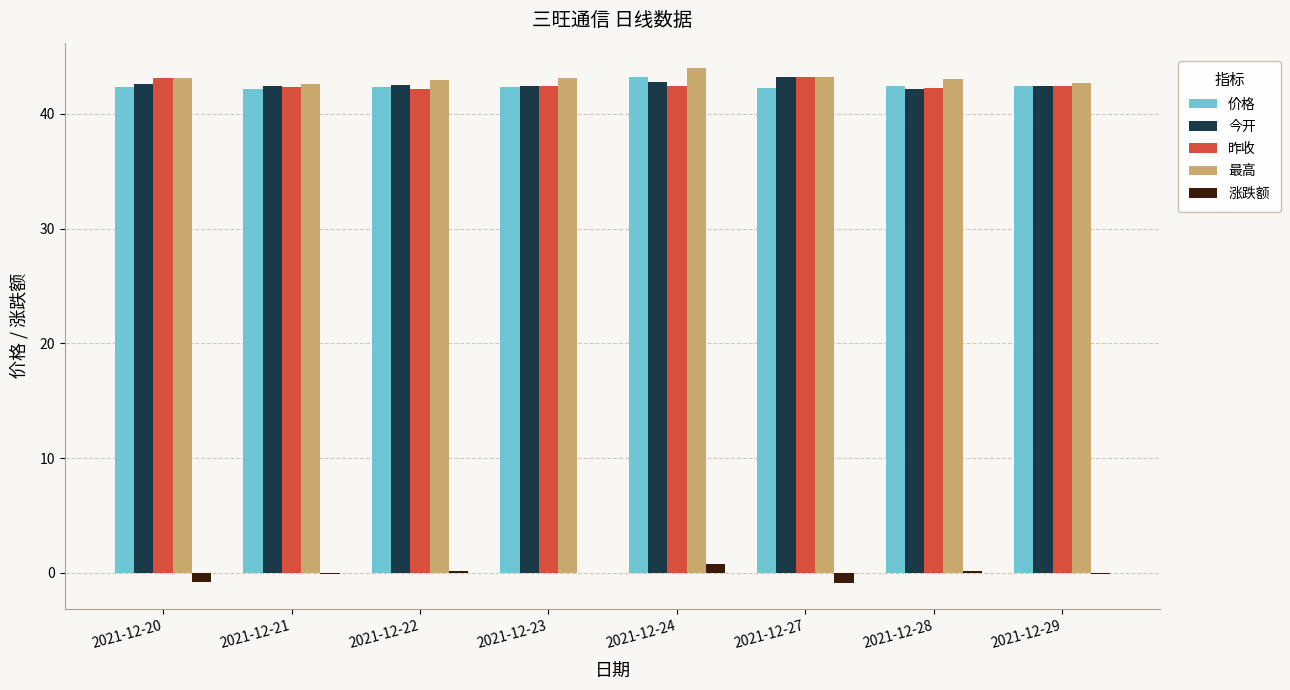

Is the value of 涨跌额 at 2021-12-22 greater than the value of 昨收 at 2021-12-20?

No